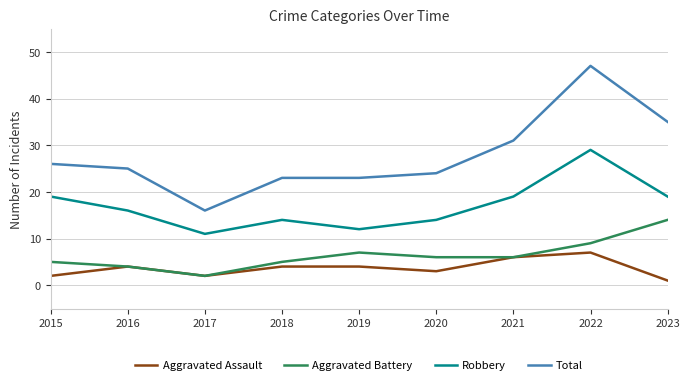

True or false: Aggravated Battery and Robbery cross at least once.

False